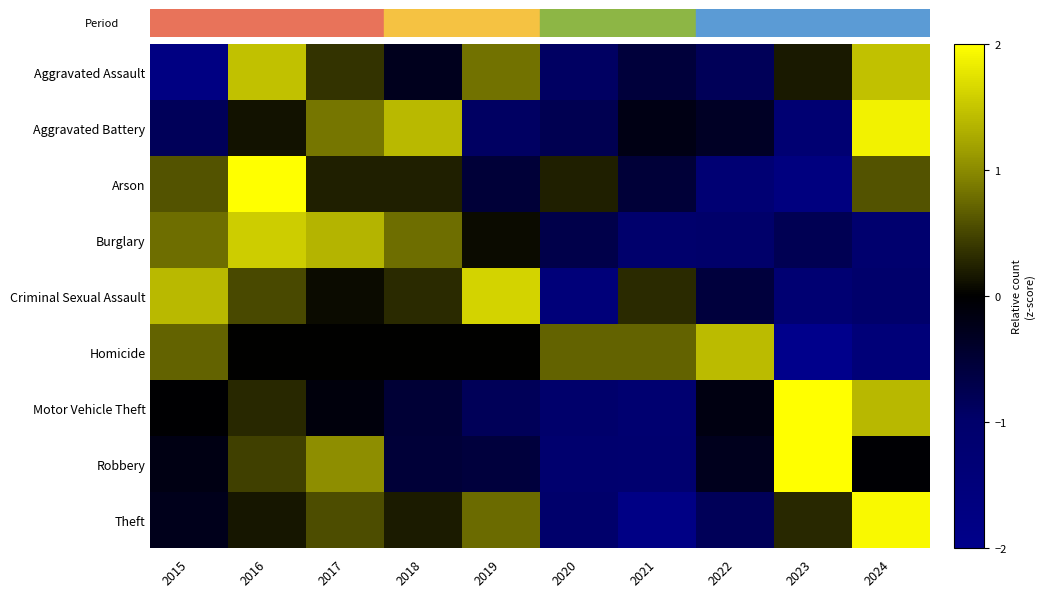

How many data points does each series have?

10